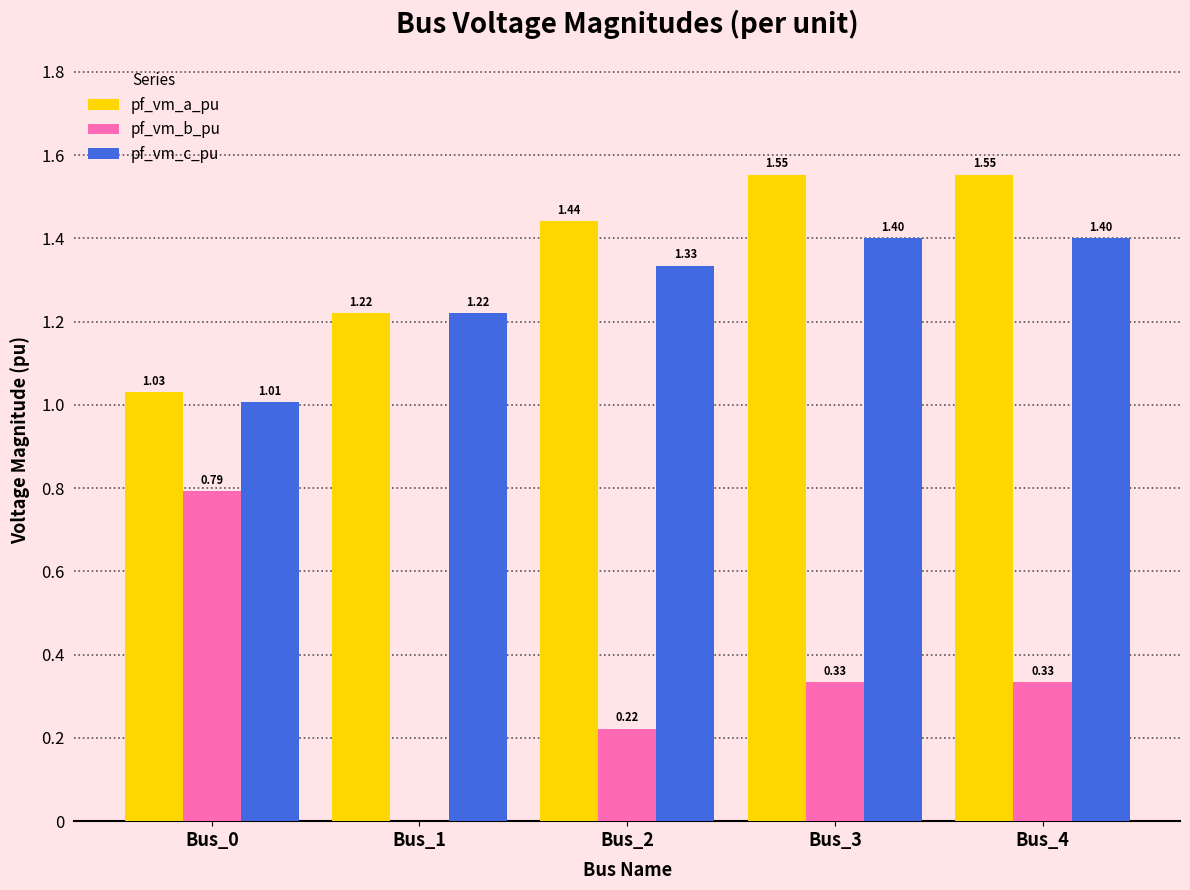

How many series are shown in this chart?

3